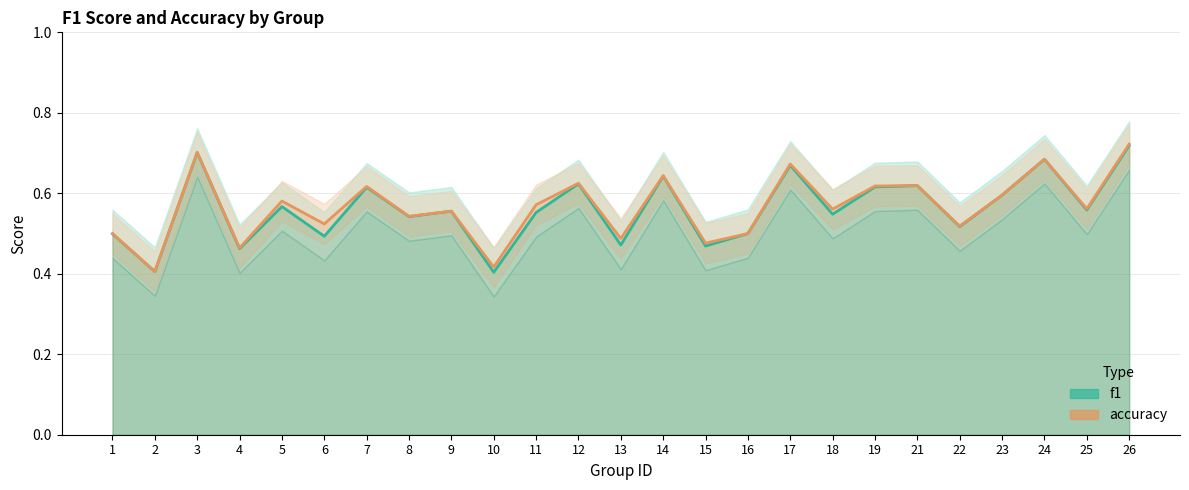

At how many categories does at least one series exceed 0?

25